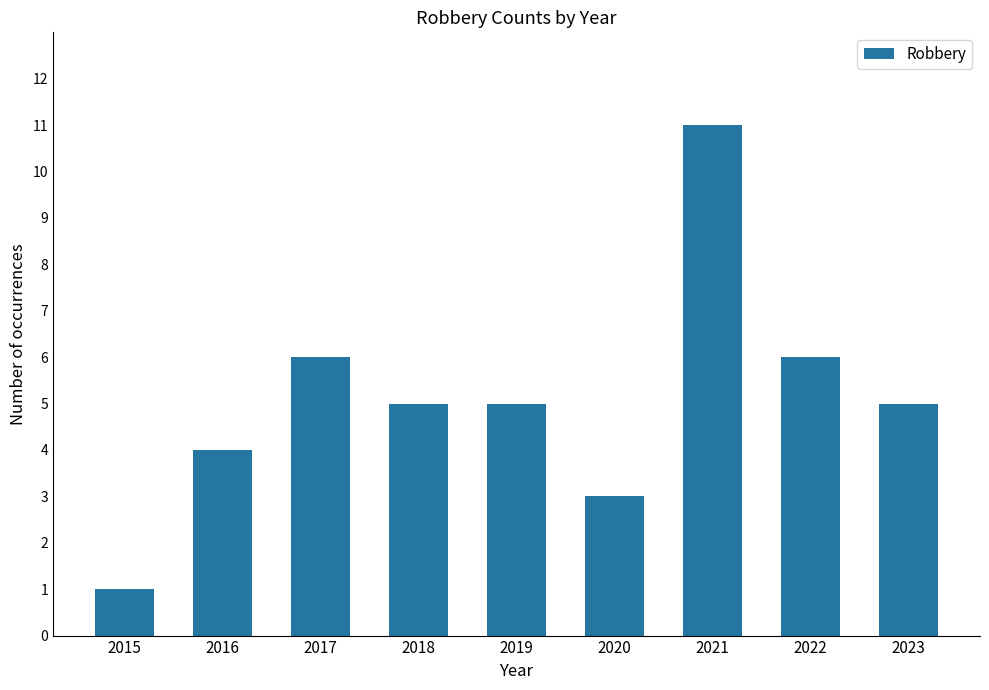

Where does the data first go above 5?

2017